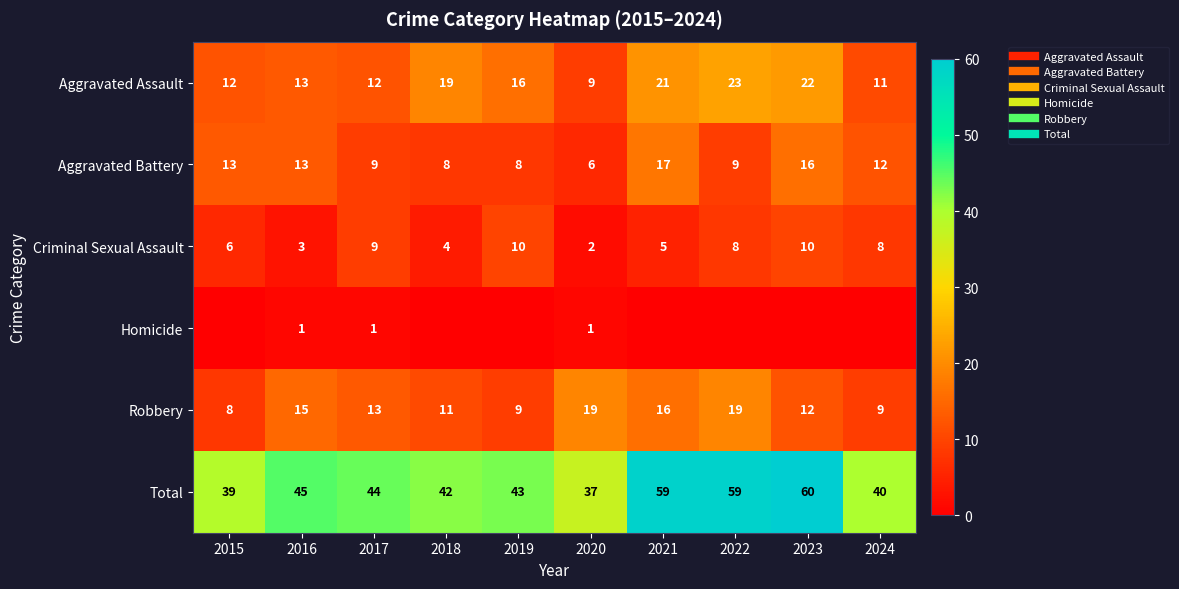

What is the total value across all series at 2023?

120